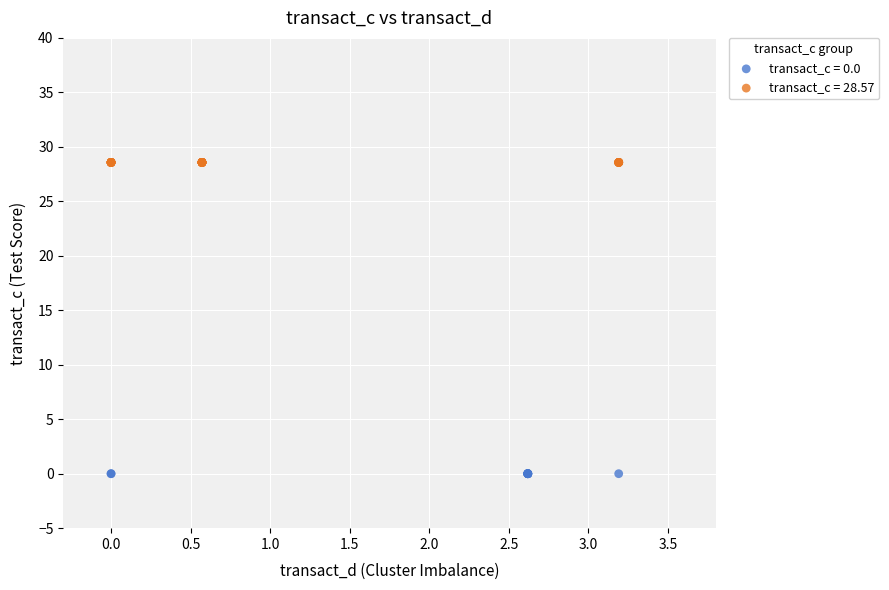

Which series contains the highest Y value?

transact_c = 28.57